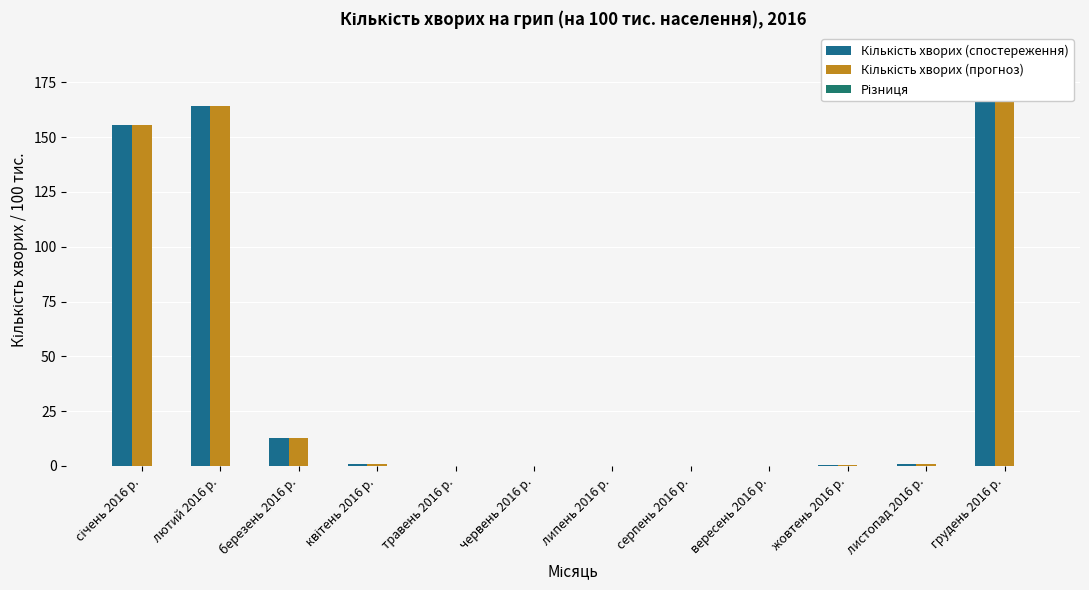

The Різниця series shows 0.0 at вересень 2016 р.. True or false?

True